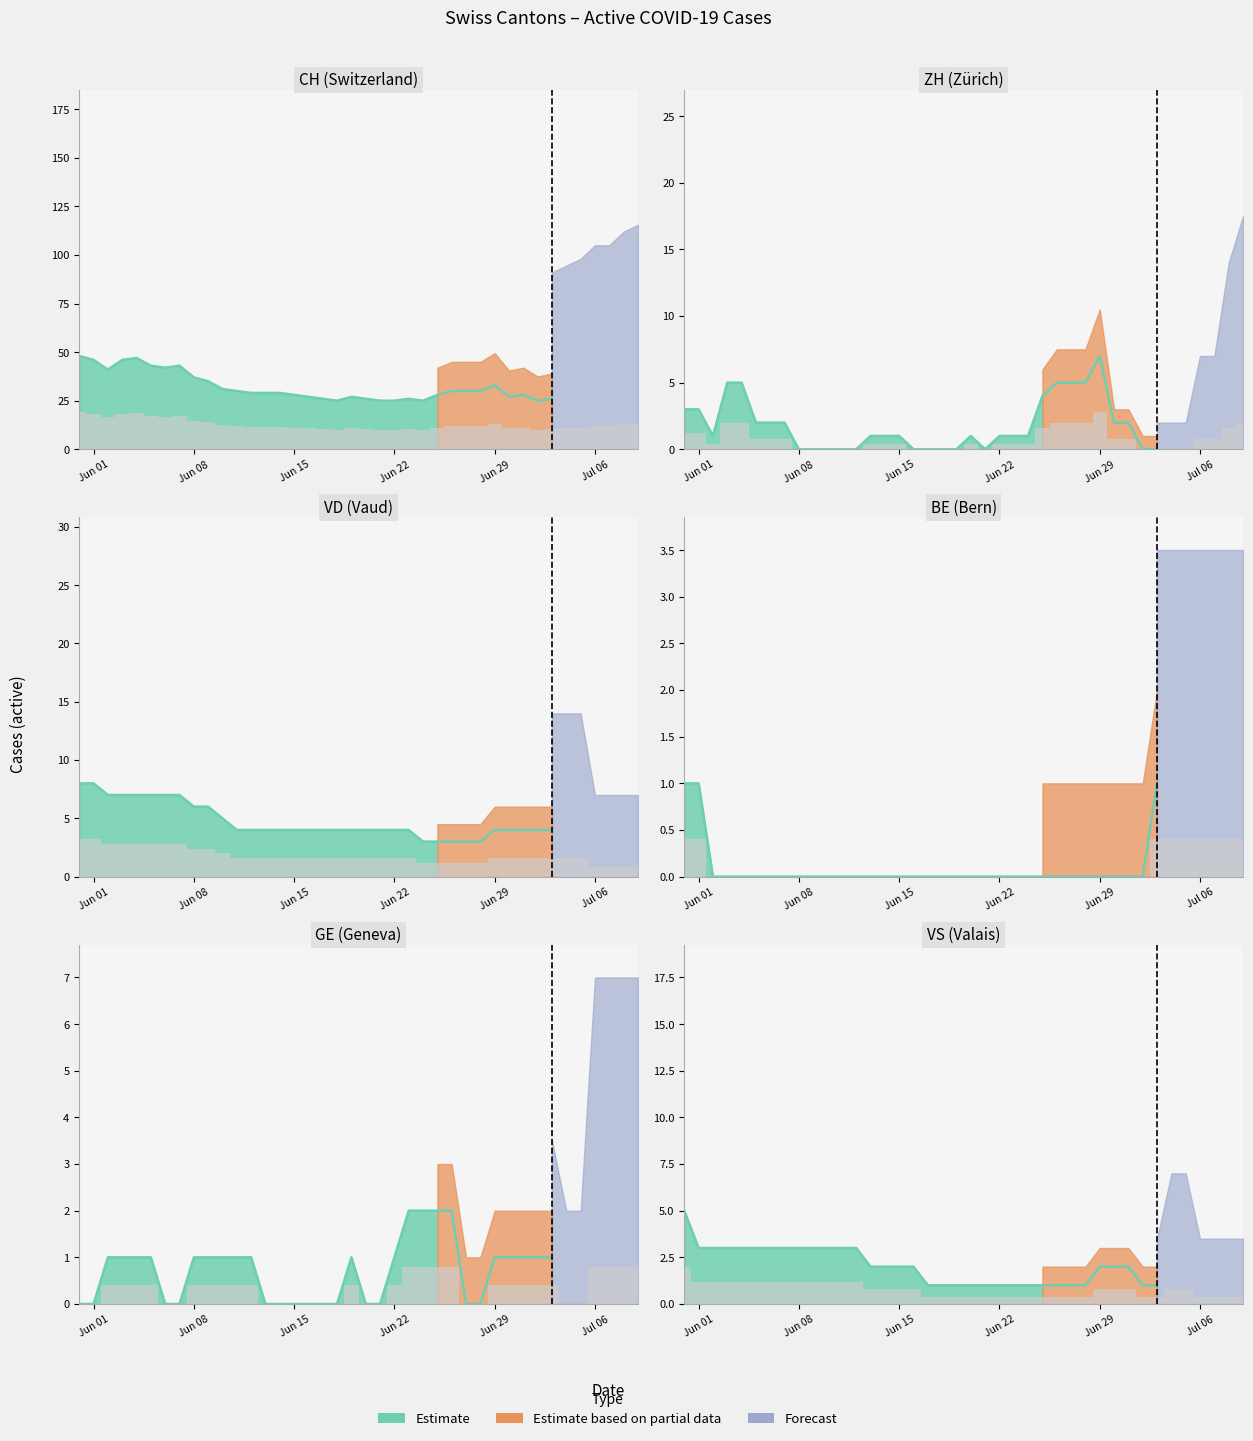

Which series has the largest total across all categories?

CH